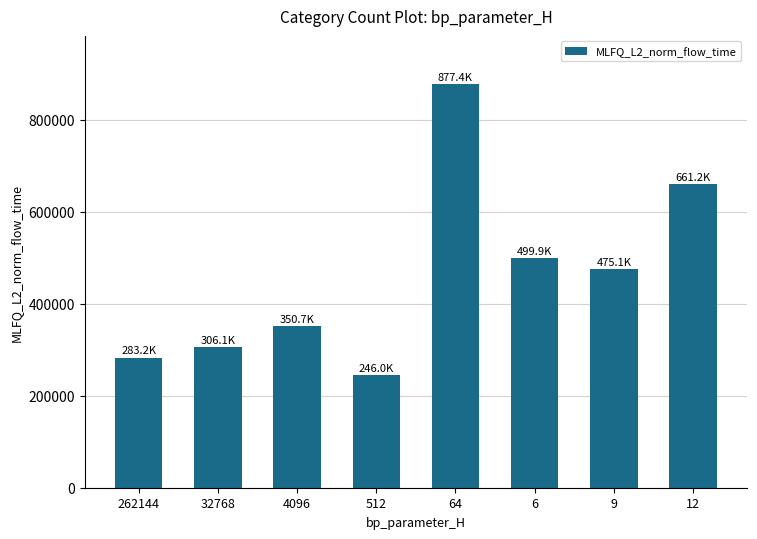

Reading right to left, extract all data points from this chart.

12=661245.9	9=475090.0	6=499924.7	64=877408.3	512=245999.7	4096=350650.7	32768=306079.9	262144=283186.1